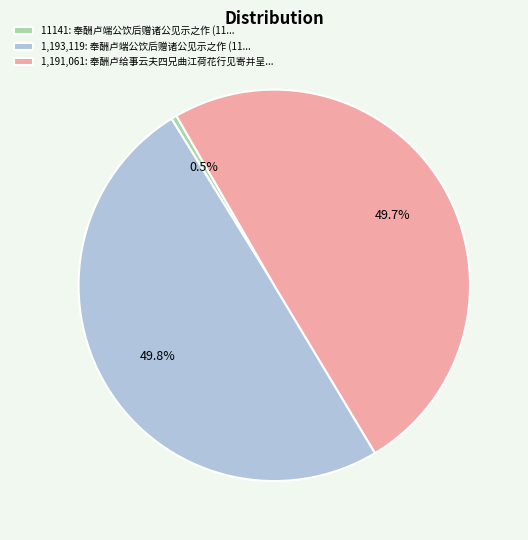

Between 1,193,119: 奉酬卢端公饮后赠诸公见示之作 (11... and 11141: 奉酬卢端公饮后赠诸公见示之作 (11..., which is larger?

1,193,119: 奉酬卢端公饮后赠诸公见示之作 (11...